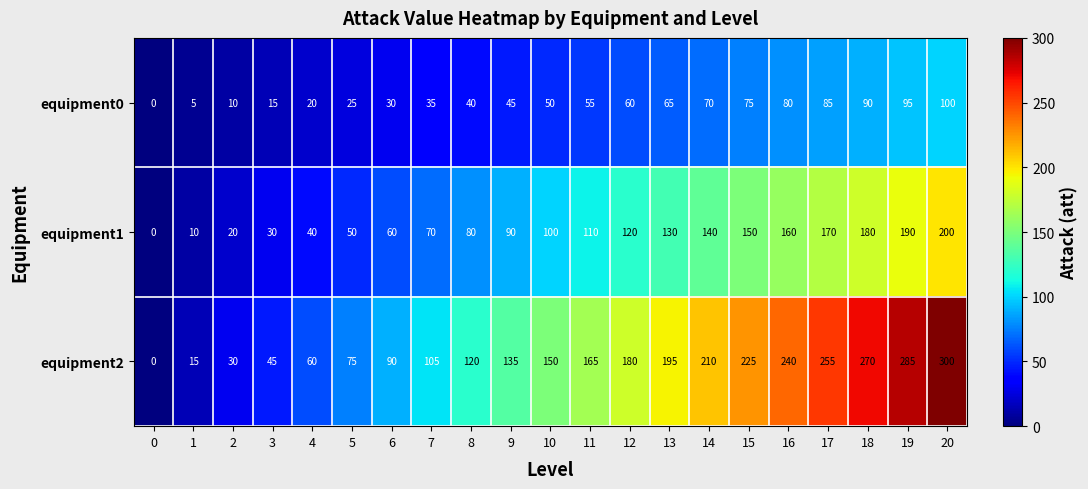

What is the sum of all equipment0 values?

1050